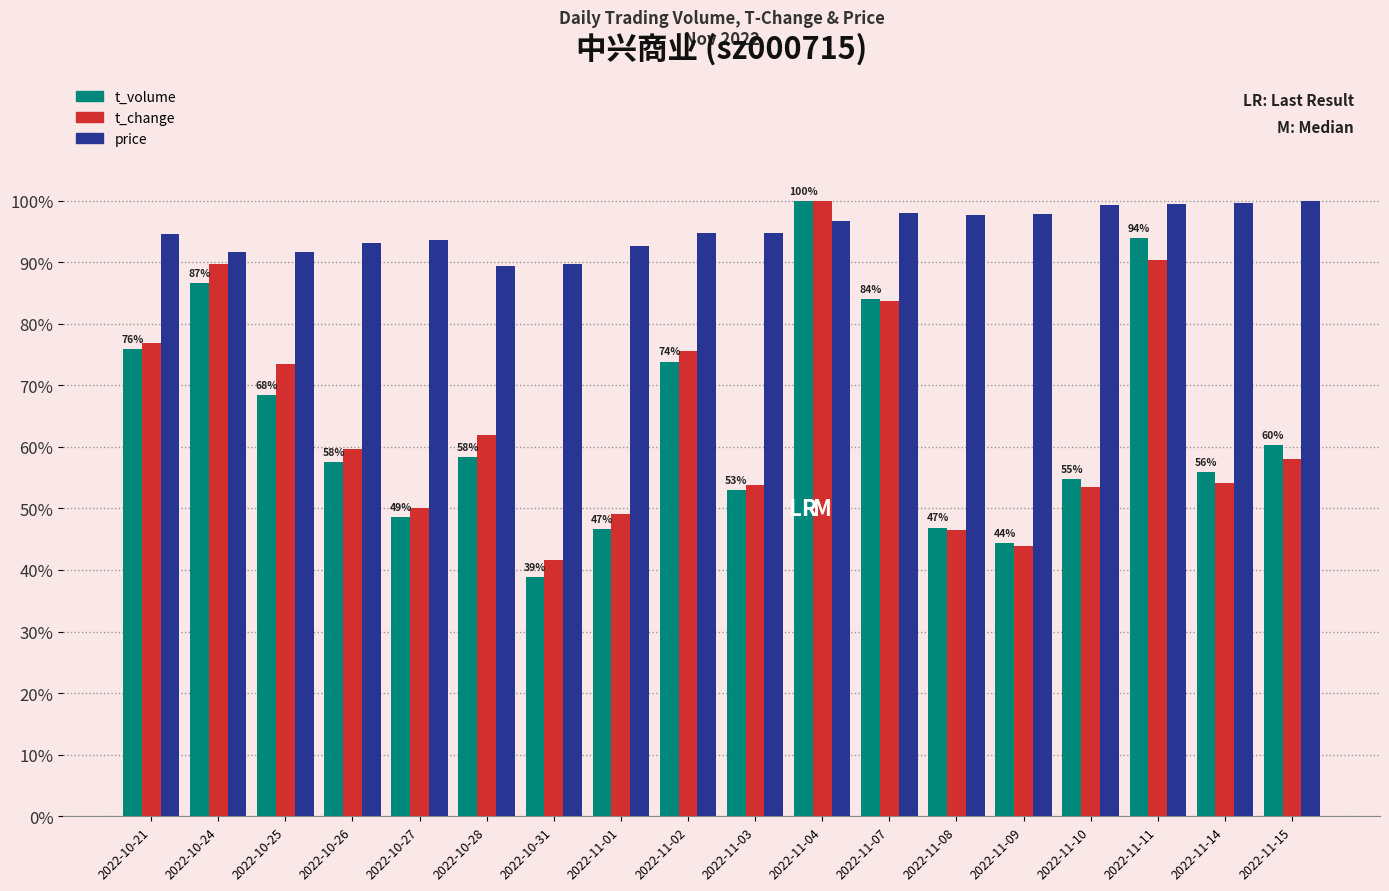

The t_volume series shows 46.6 at 2022-11-01. True or false?

True